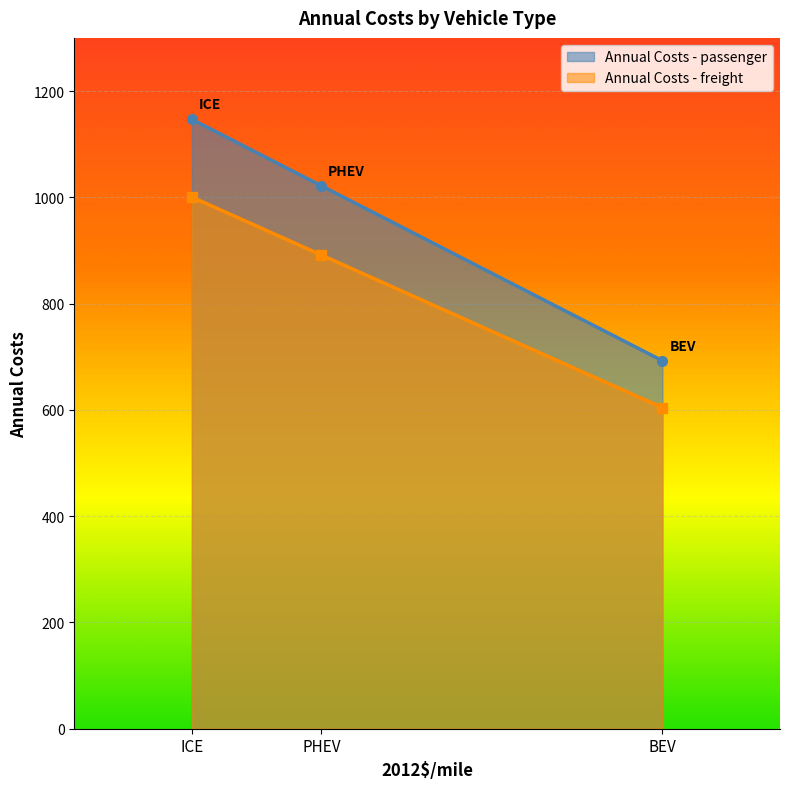

Between ICE and PHEV, which series saw the biggest shift?

Annual Costs - passenger